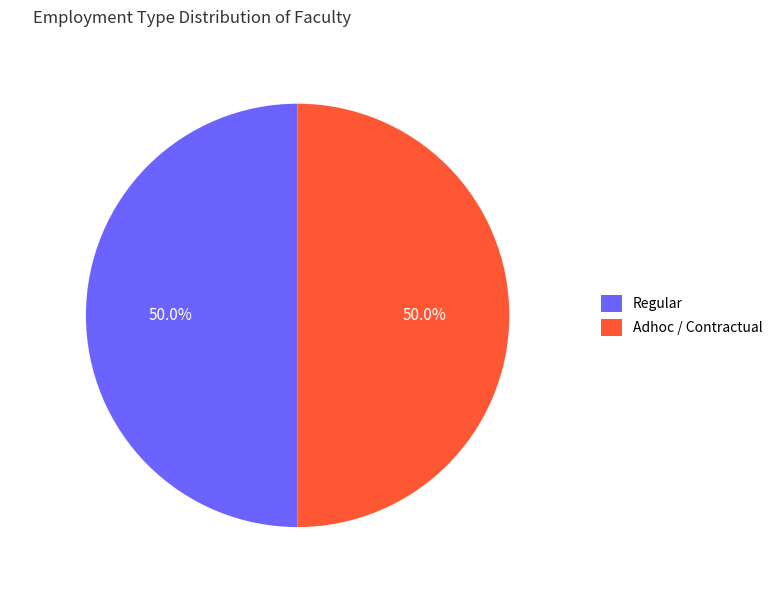

How much of the chart is everything except Regular?

50.0%